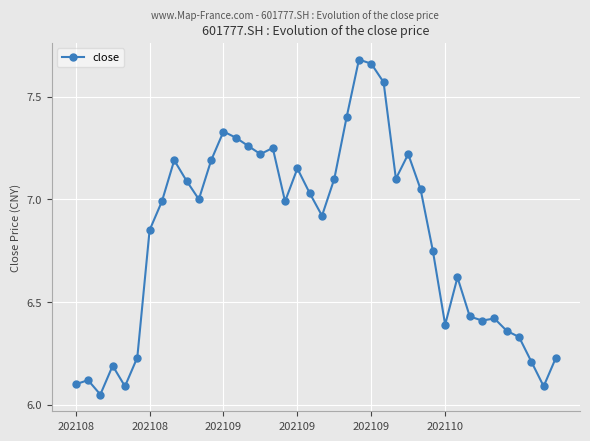

What is the difference between the maximum and minimum values?

1.6